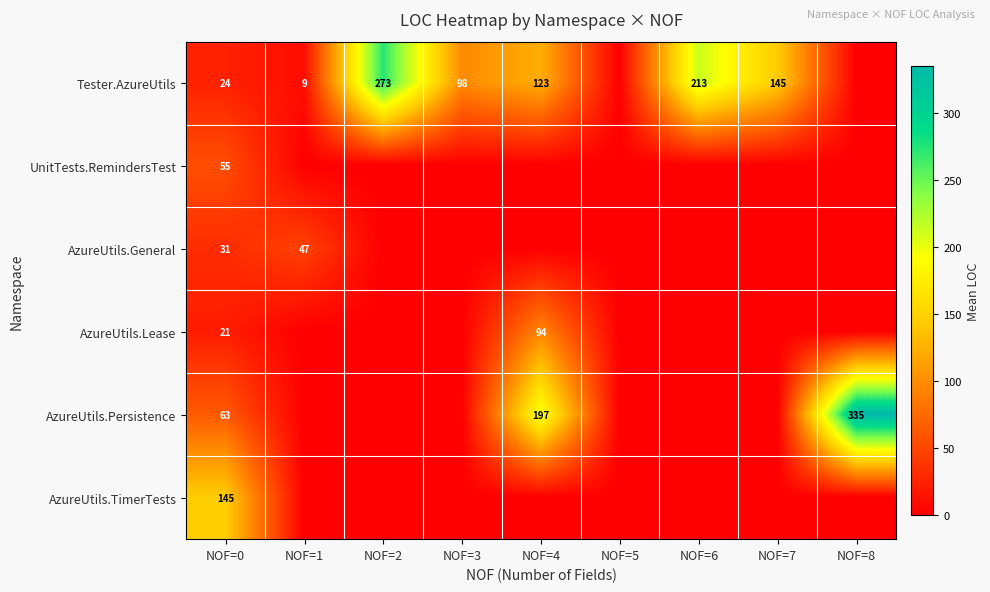

True or false: Tester.AzureUtils has a value of 213 at NOF=6.

True